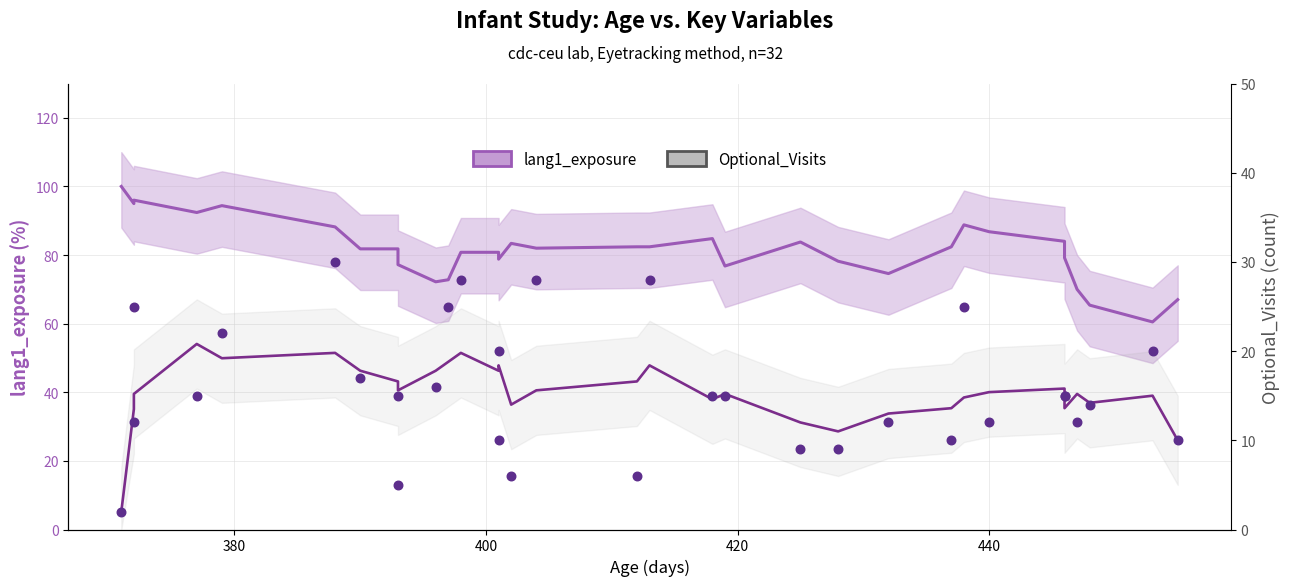

At how many categories does at least one series exceed 82?

15